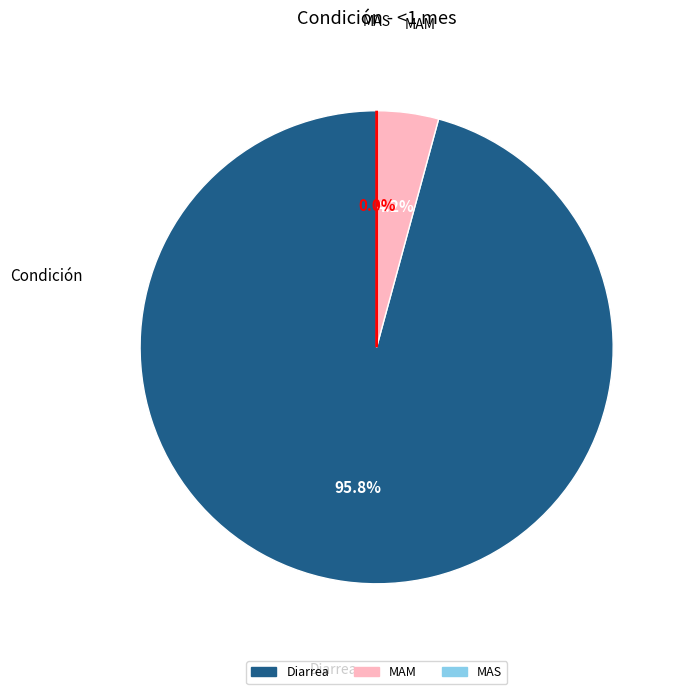

The Diarrea slice represents 87% of the pie. True or false?

False